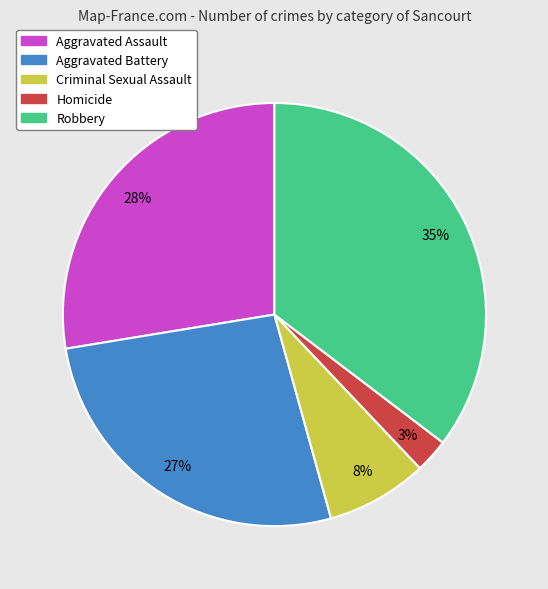

To the nearest percent, what portion does Robbery represent?

35%